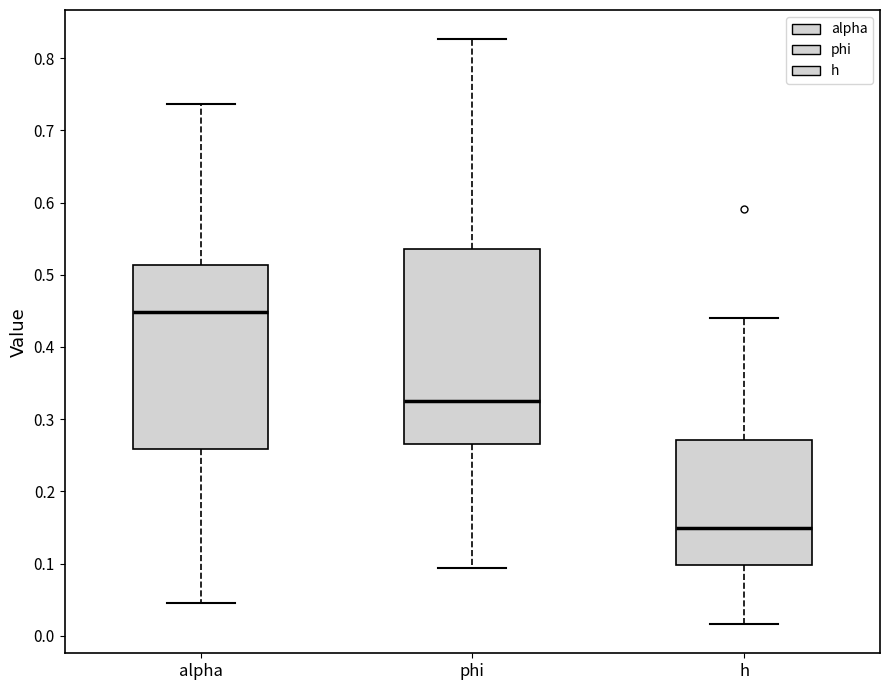

Where does the upper whisker of the box for phi end on the y-axis? The values are not printed on the chart, so give them approximately, as read against the axis.

0.83